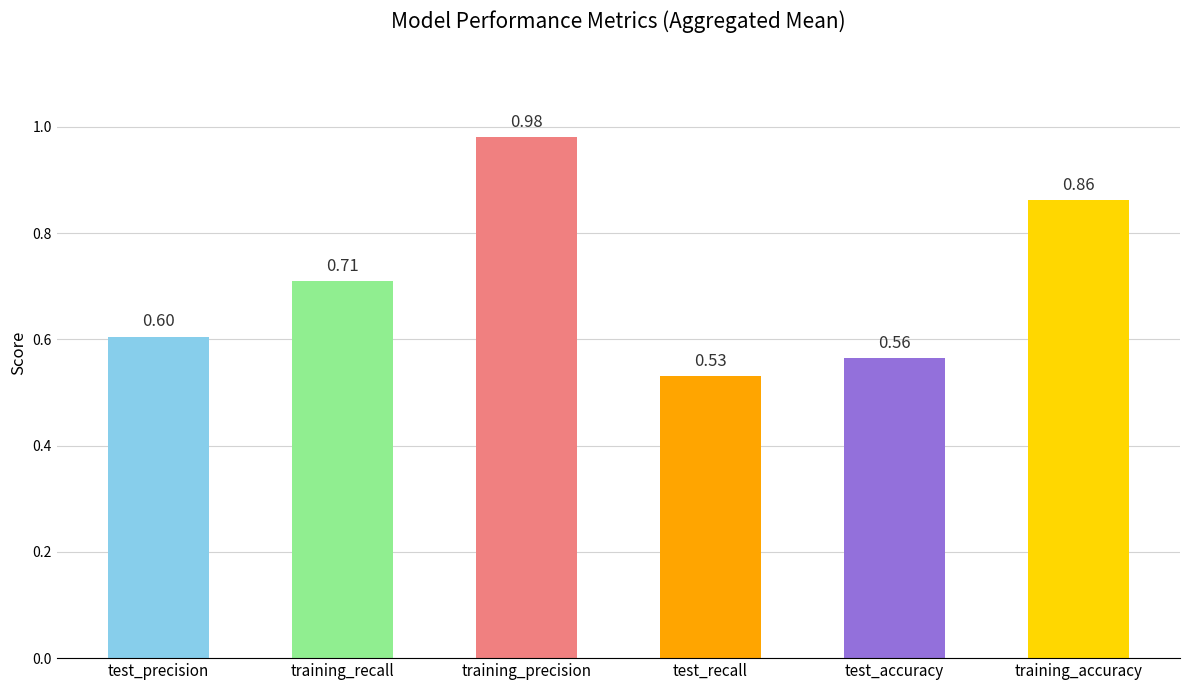

What is the label of the 6th bar from the right?

test_precision